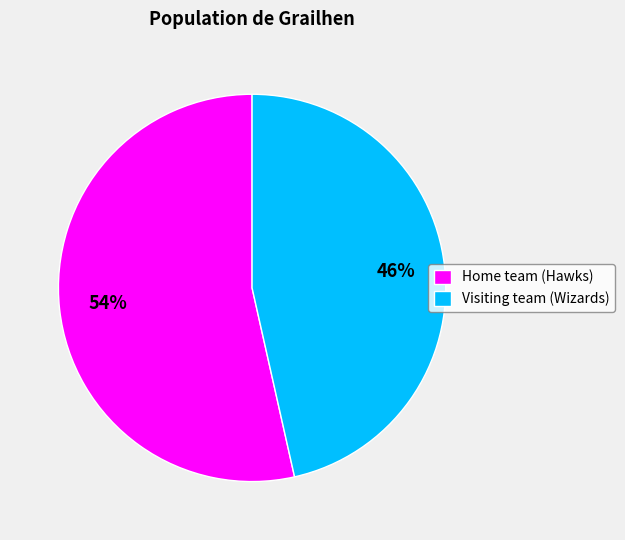

What is the smallest slice in the pie chart?

Visiting team (Wizards)